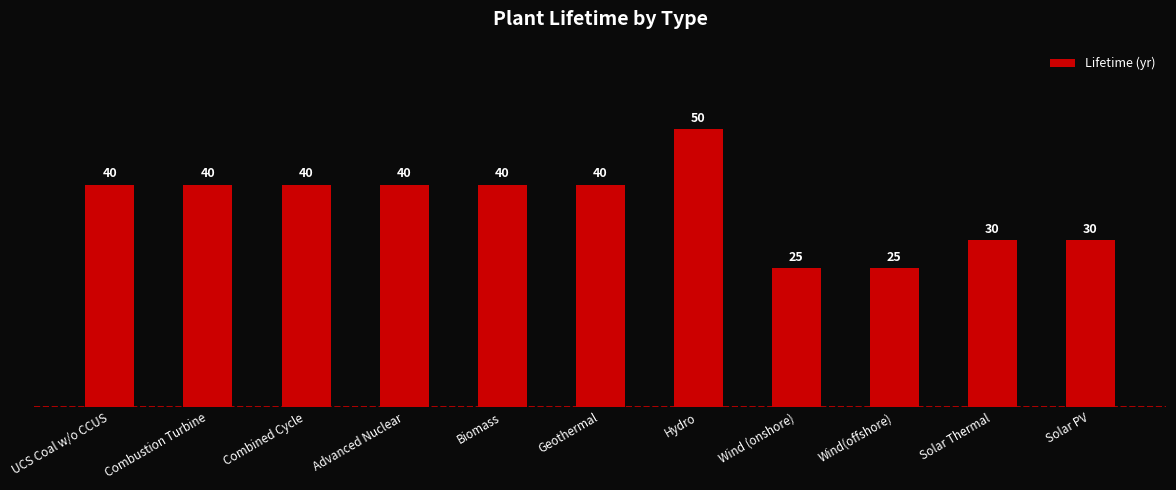

Reading left to right, list all the values displayed in this chart.

40	40	40	40	40	40	50	25	25	30	30